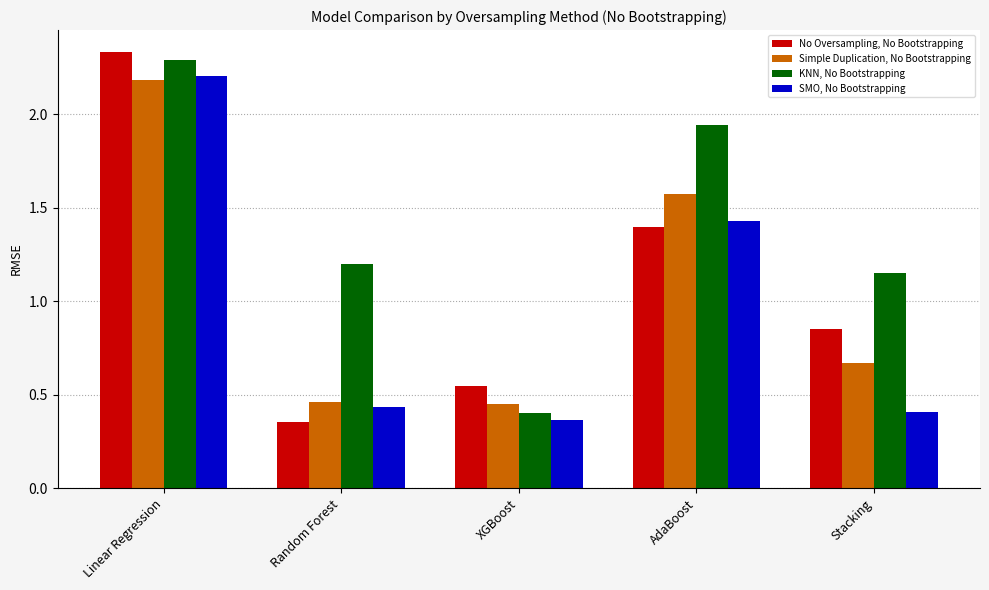

What are all the series names shown in the legend?

No Oversampling, No Bootstrapping, Simple Duplication, No Bootstrapping, KNN, No Bootstrapping, SMO, No Bootstrapping